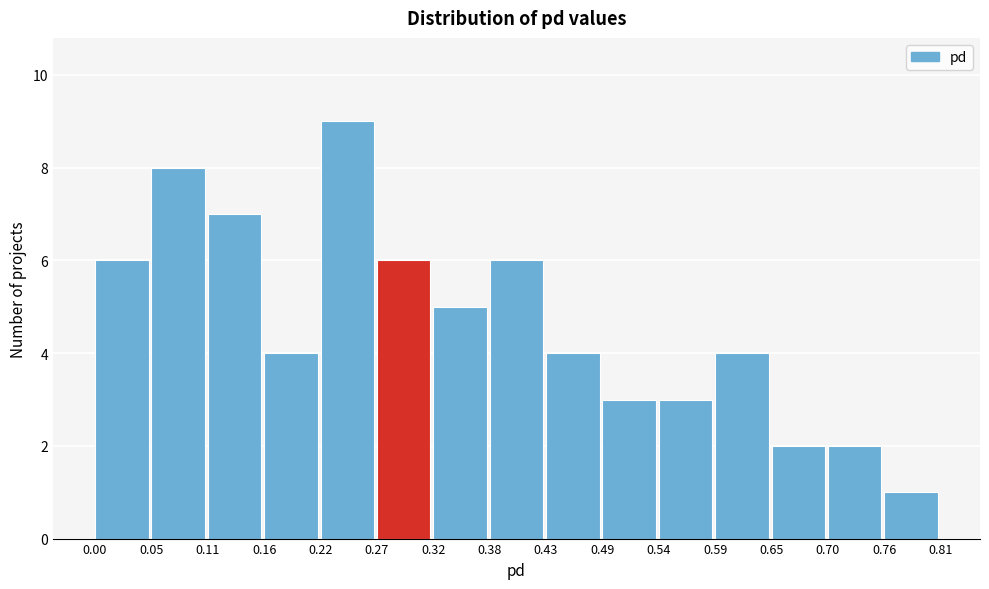

How tall is the bar that spans 0.76 to 0.81 on the x-axis? The values are not printed on the chart, so give them approximately, as read against the axis.

1